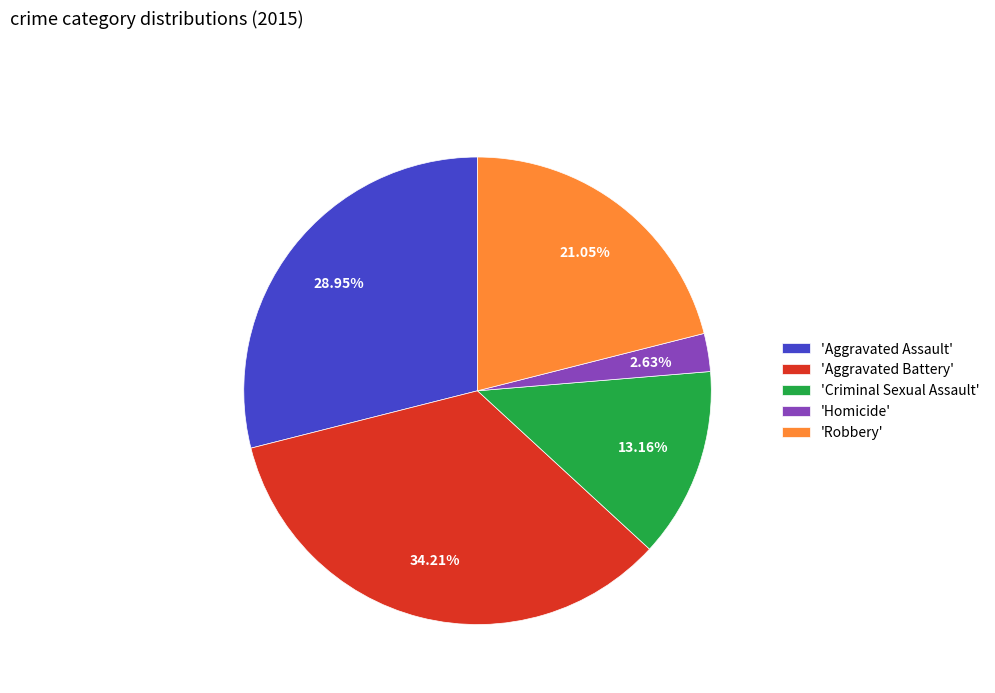

Is 'Robbery' the majority of the pie?

No